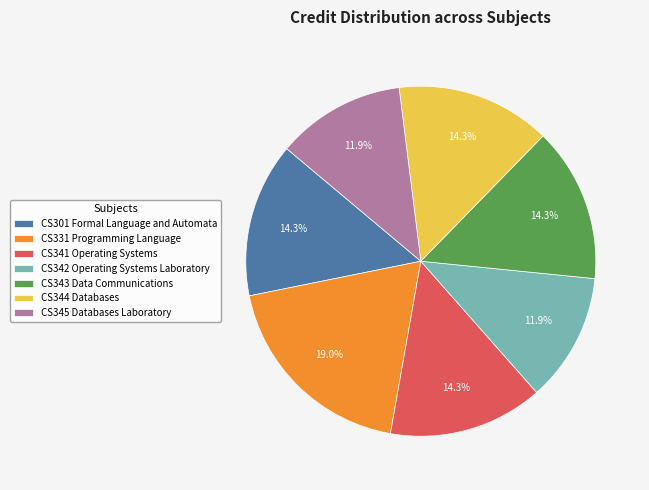

What percentage is NOT represented by CS345 Databases Laboratory?

88.1%